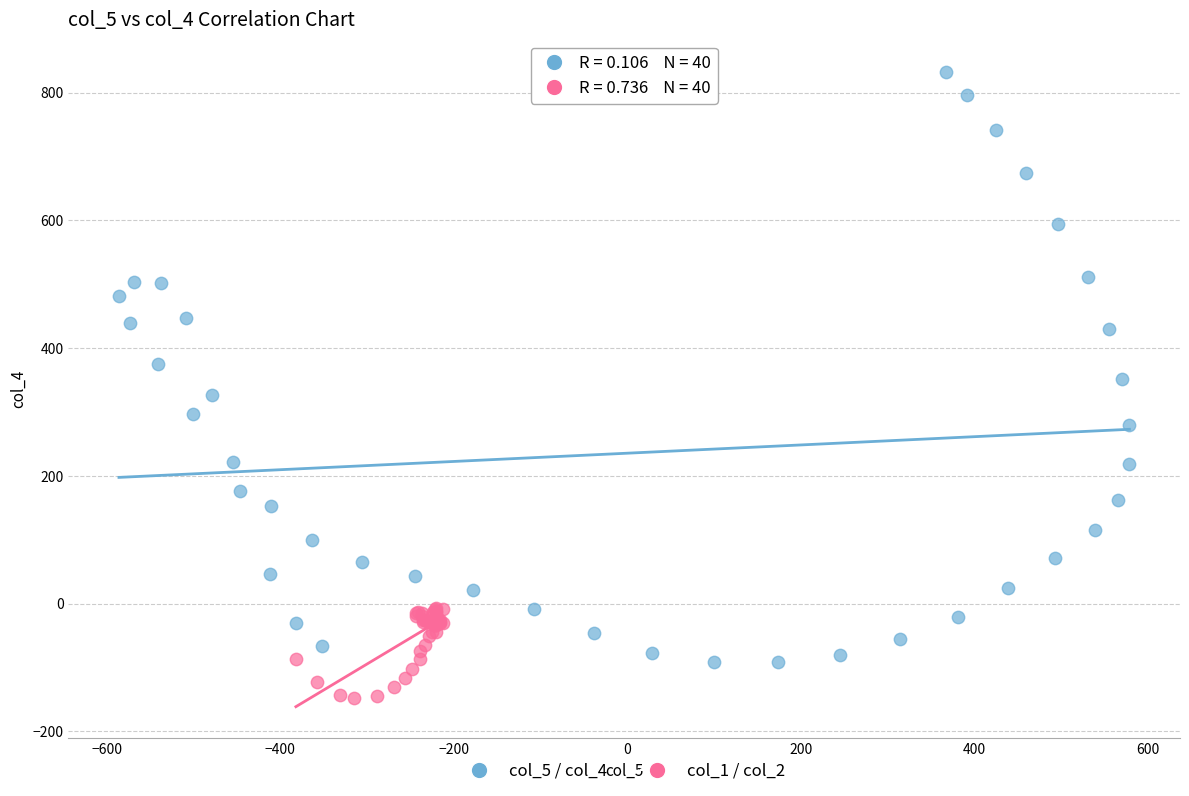

Which series has the widest spread of Y values?

col_5 / col_4